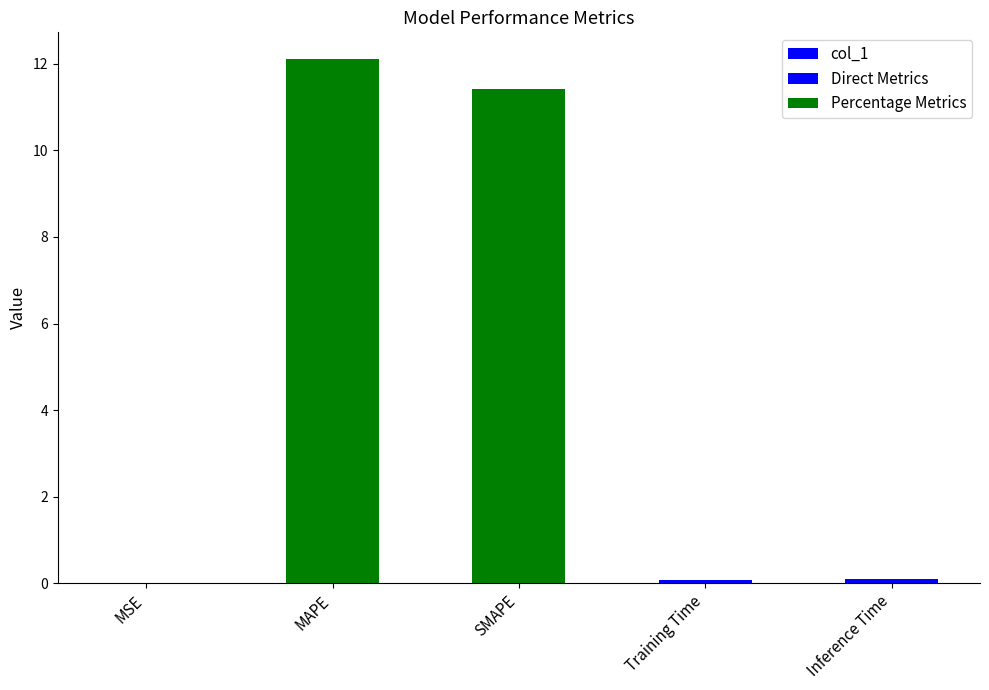

Reading right to left, list all the values displayed in this chart.

Inference Time=0.1	Training Time=0.1	SMAPE=11.4	MAPE=12.1	MSE=0.0